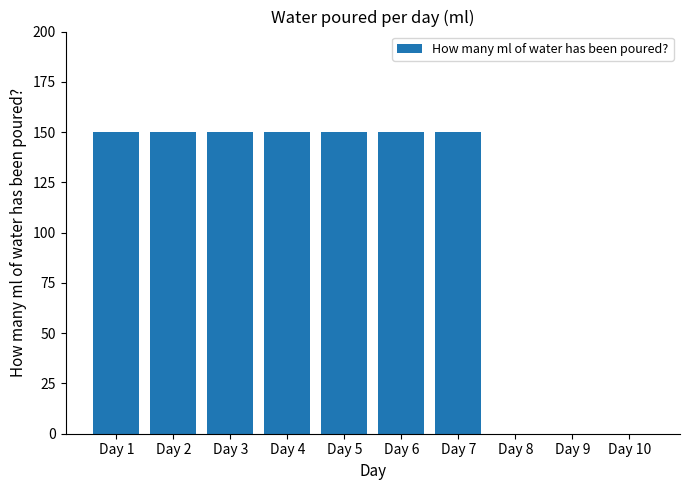

What is the ratio of the value at Day 6 to the value at Day 3?

1.0